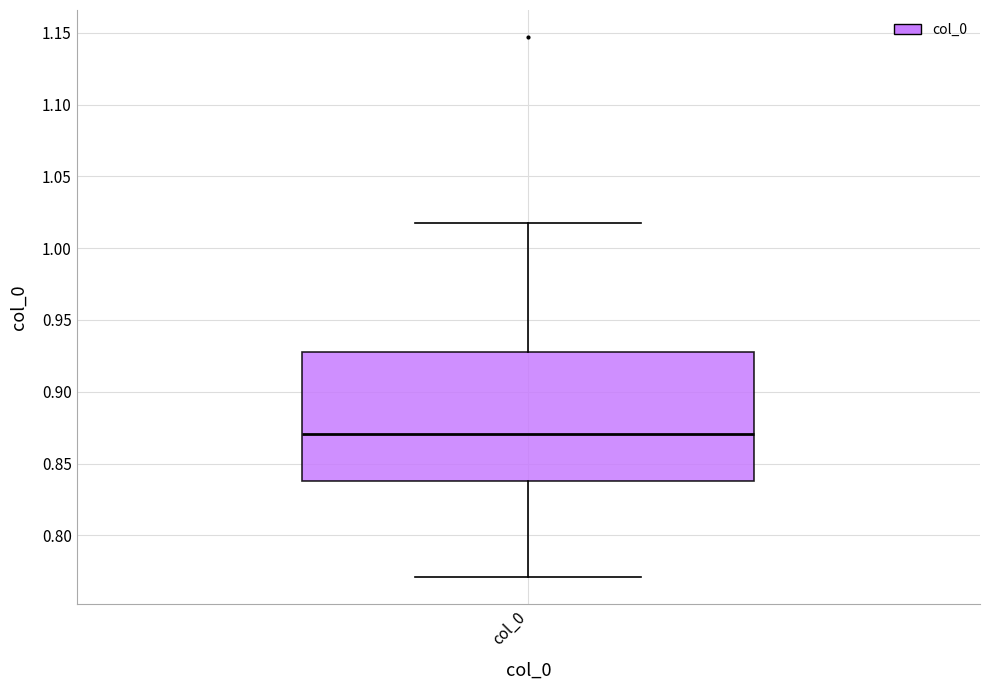

Read this box plot against the y-axis: the position of the median line, the range covered by the box, and the ends of both whiskers. The values are not printed on the chart, so give them approximately, as read against the axis.

median 0.870, box 0.840 to 0.925, whiskers 0.770 to 1.020